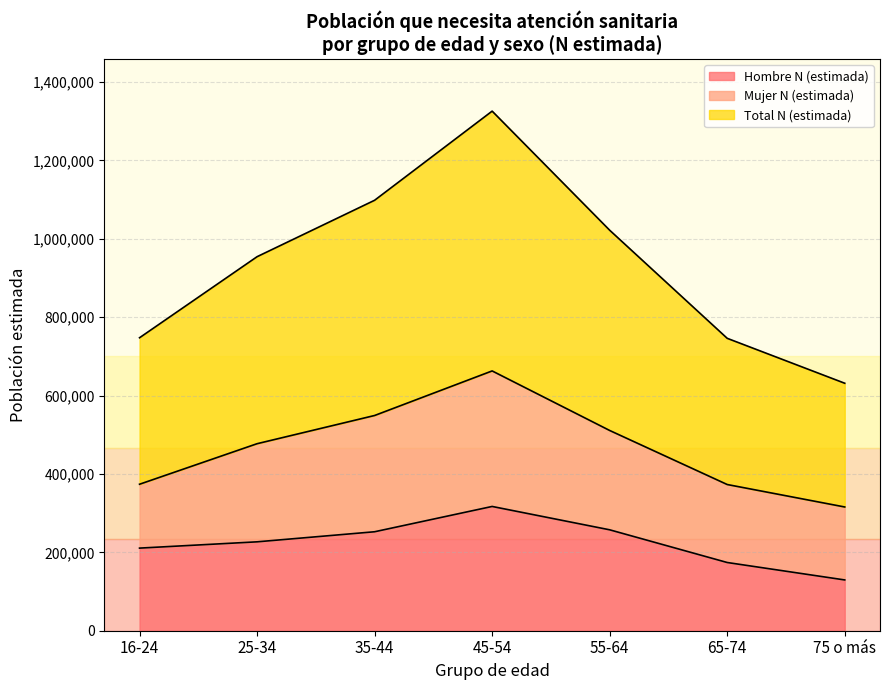

What is the difference between the maximum and minimum values in the Hombre N (estimada) series?

187507